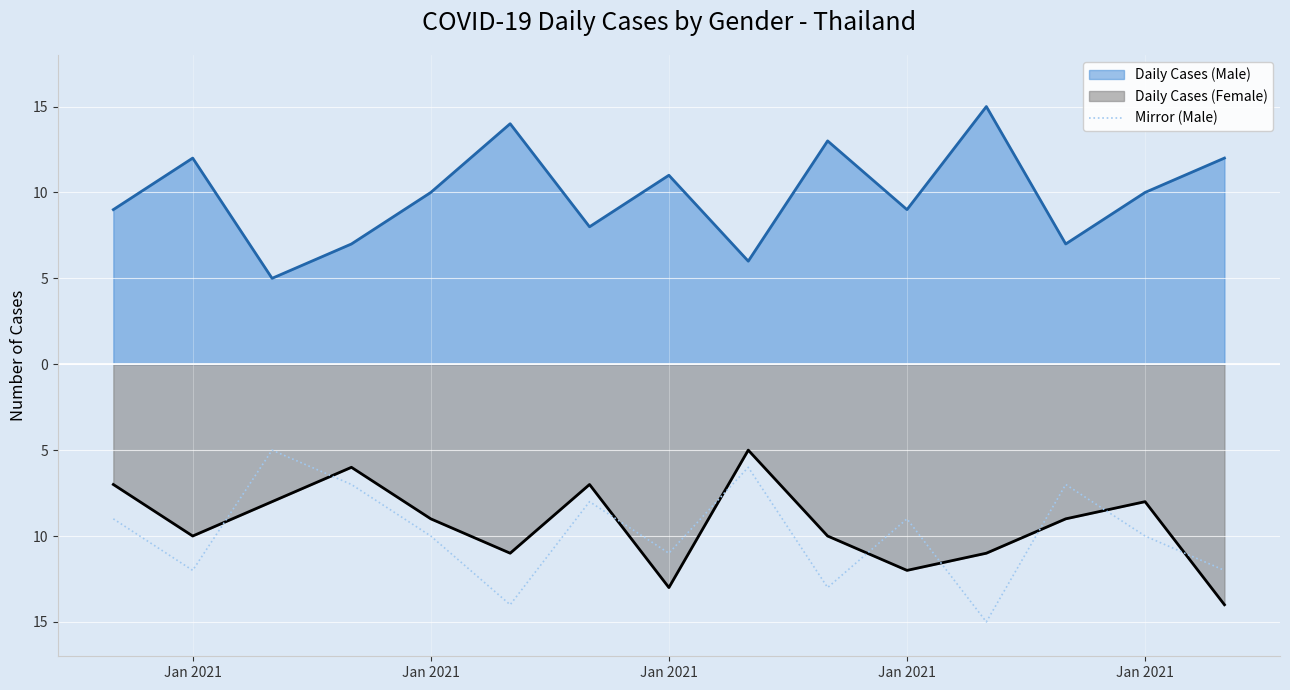

Does the chart display data point markers on the line(s)?

No